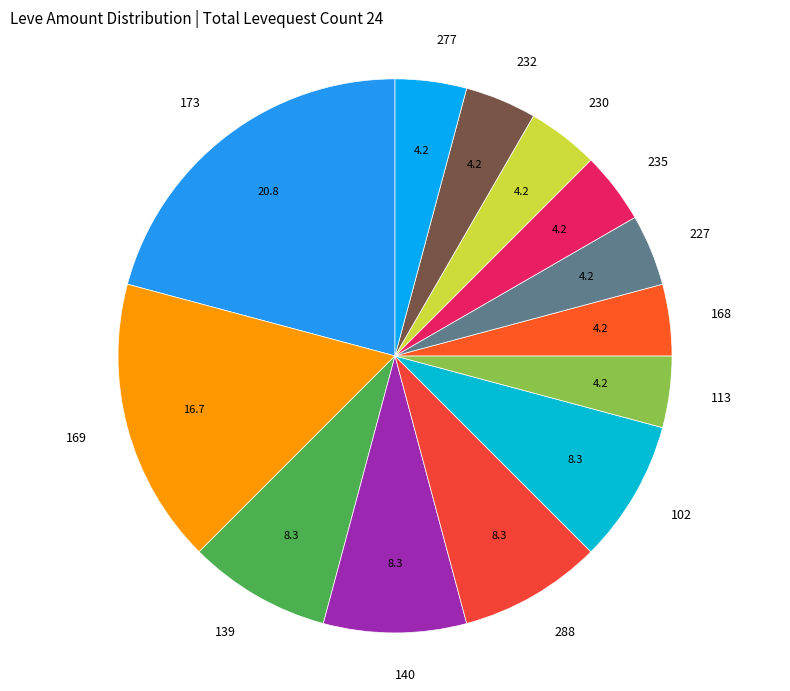

Is the sum of 169 and 168 greater than half?

No